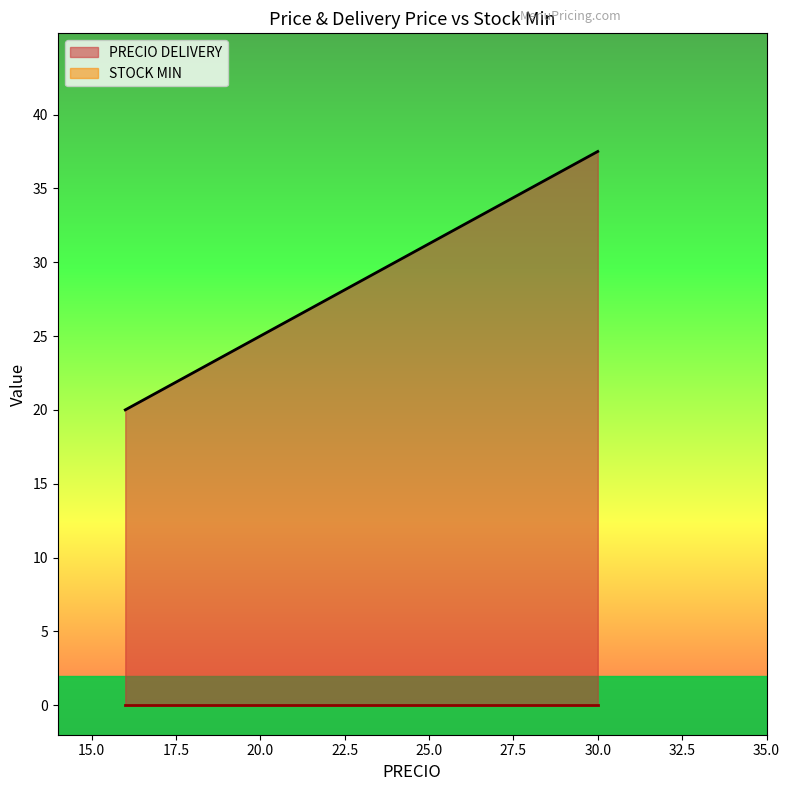

Between PRES005 and PRES007, which series saw the biggest shift?

PRECIO DELIVERY